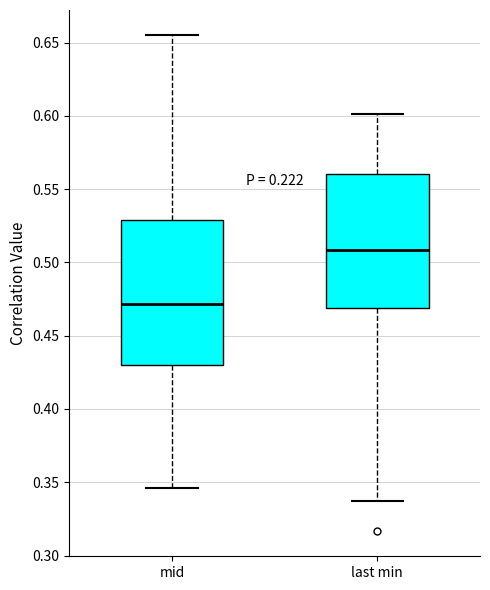

Reading left to right, read every box against the y-axis: the position of its median line, the range the box covers, and the ends of its whiskers. The values are not printed on the chart, so give them approximately, as read against the axis.

mid: median 0.470, box 0.430 to 0.530, whiskers 0.345 to 0.655
last min: median 0.510, box 0.470 to 0.560, whiskers 0.335 to 0.600